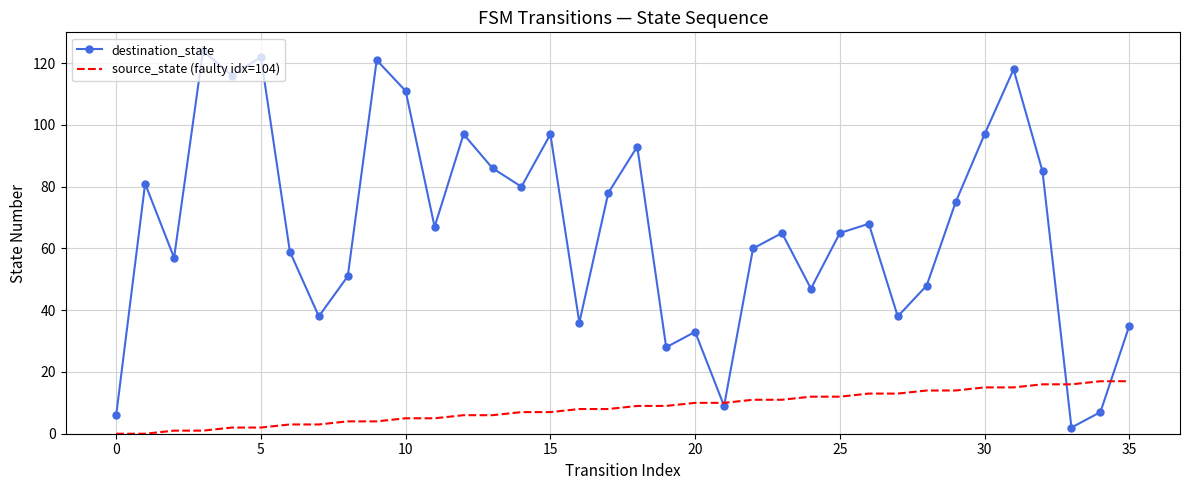

What is the sum of all destination_state values?

2400